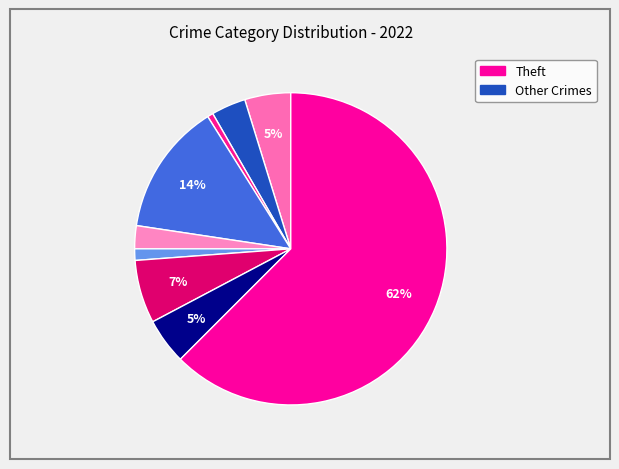

To the nearest percent, what is the average slice percentage?

10%